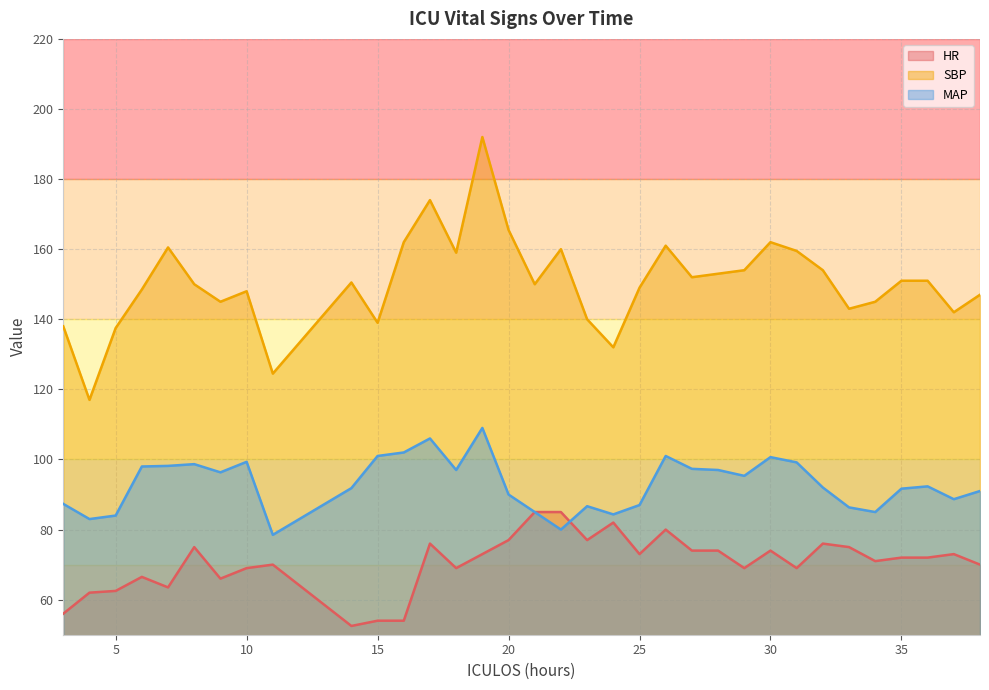

Where is the first local minimum for SBP?

4